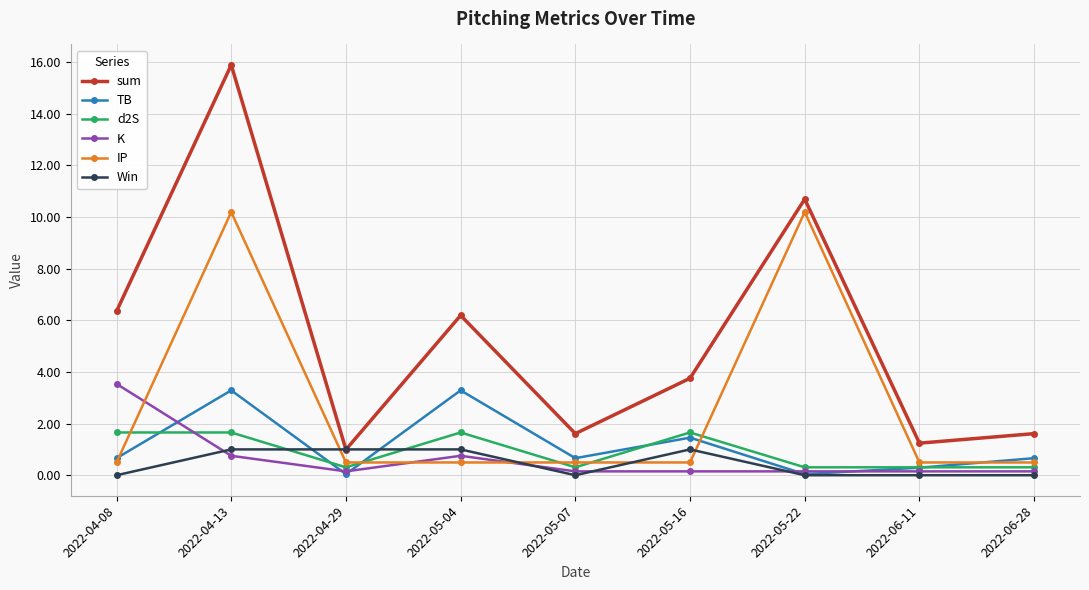

What is the label of the 5th point from the right?

2022-05-07